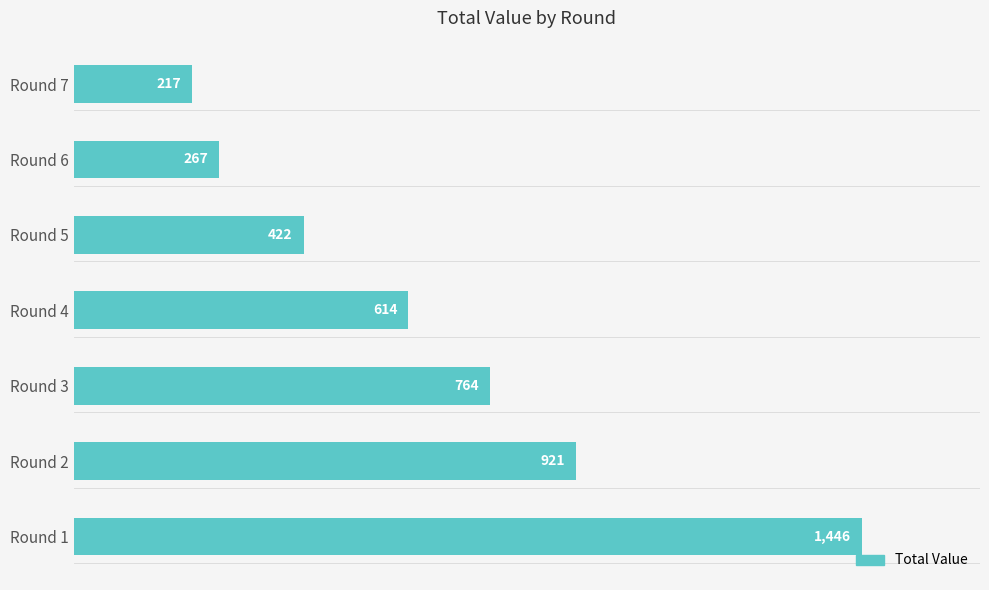

True or false: the data shows 222 at Round 2.

False